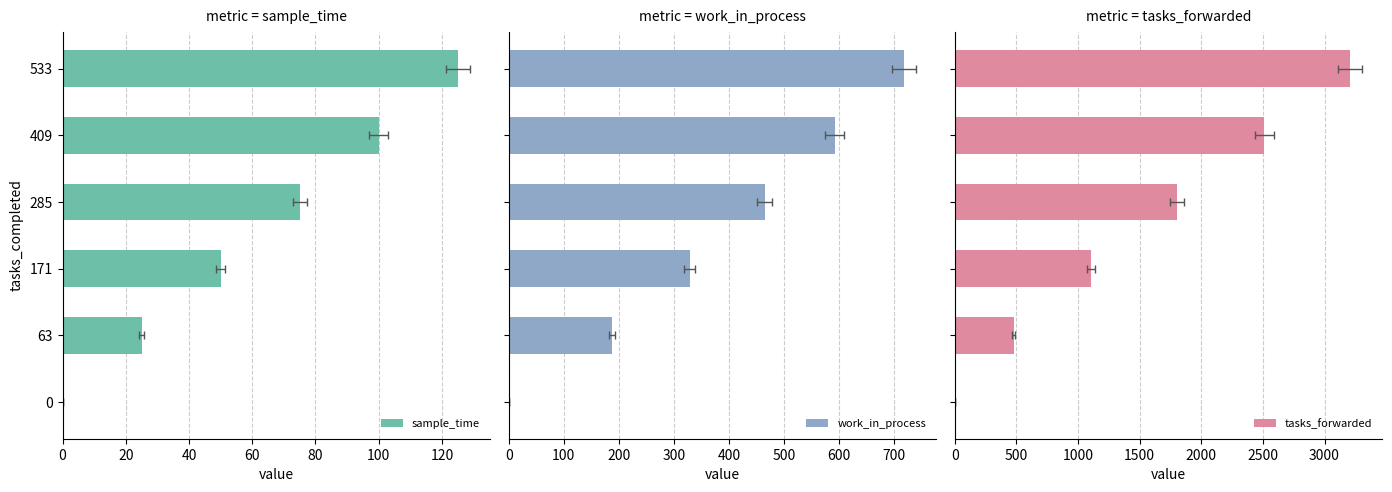

What is the value of the work_in_process bar at the 5th from the left?

592